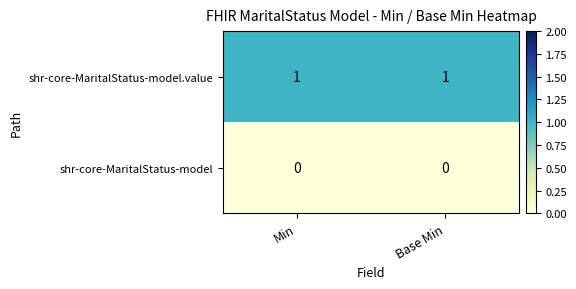

Rank the series by their average value, from lowest to highest.

shr-core-MaritalStatus-model, shr-core-MaritalStatus-model.value